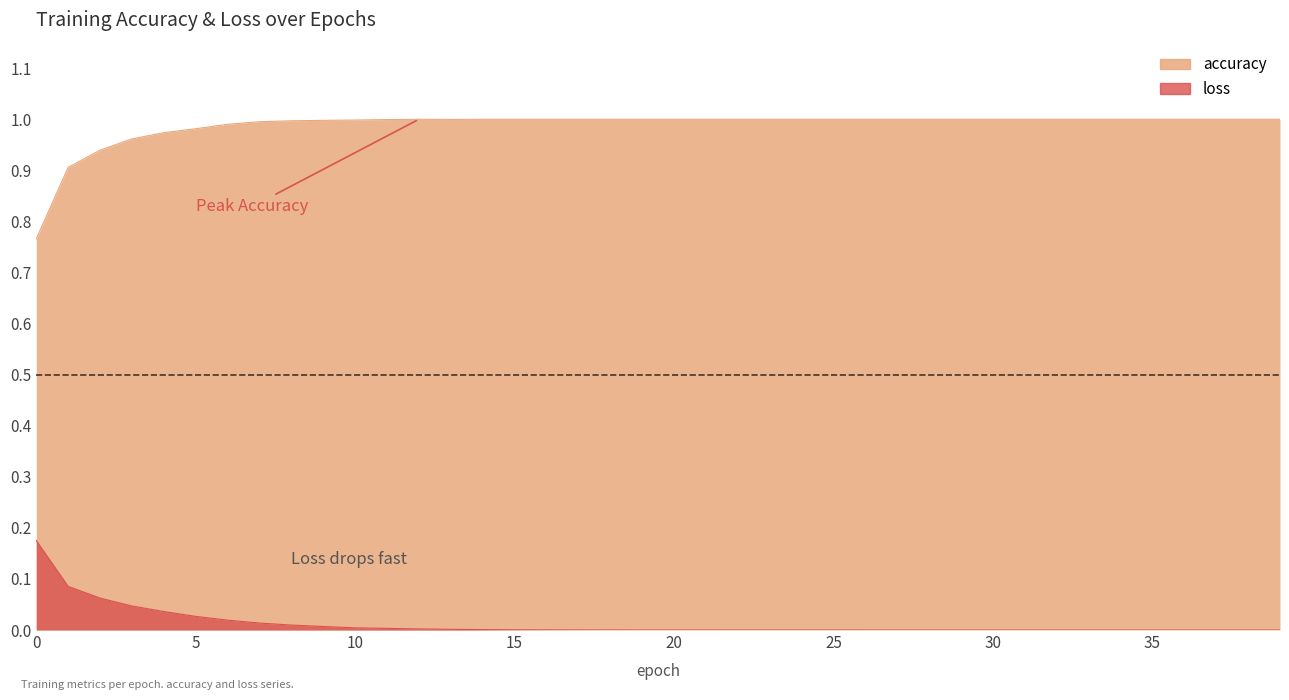

True or false: loss and accuracy cross at least once.

False